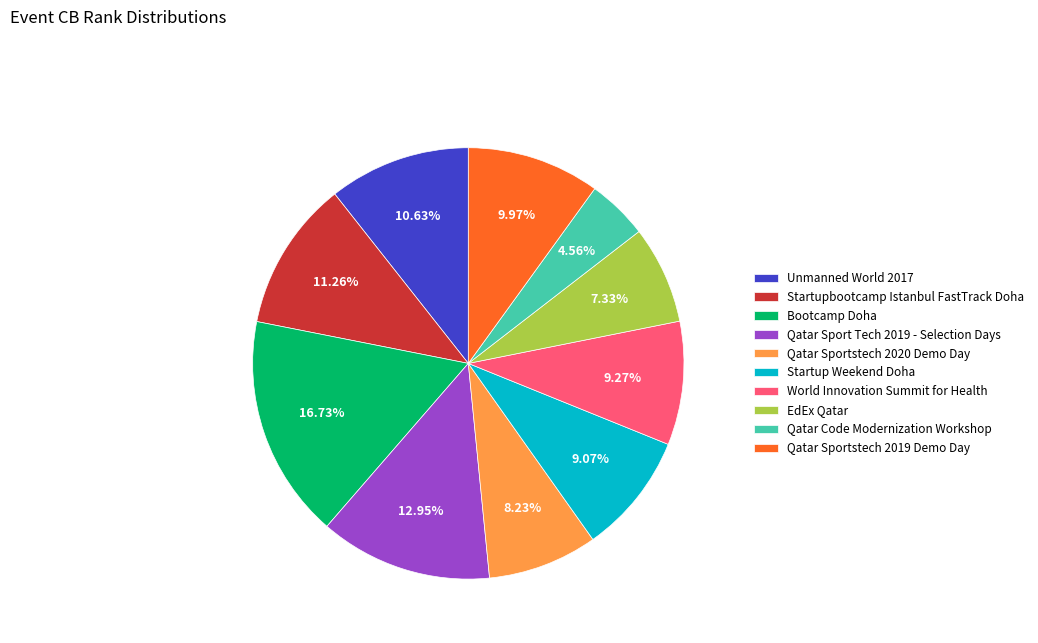

Do EdEx Qatar and Bootcamp Doha together represent more than half of the pie?

No